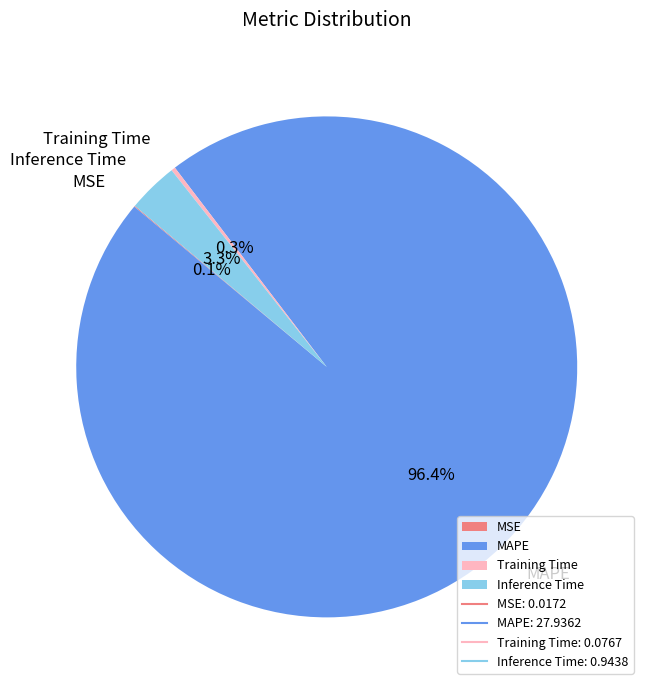

Which slice represents more than half of the pie?

MAPE